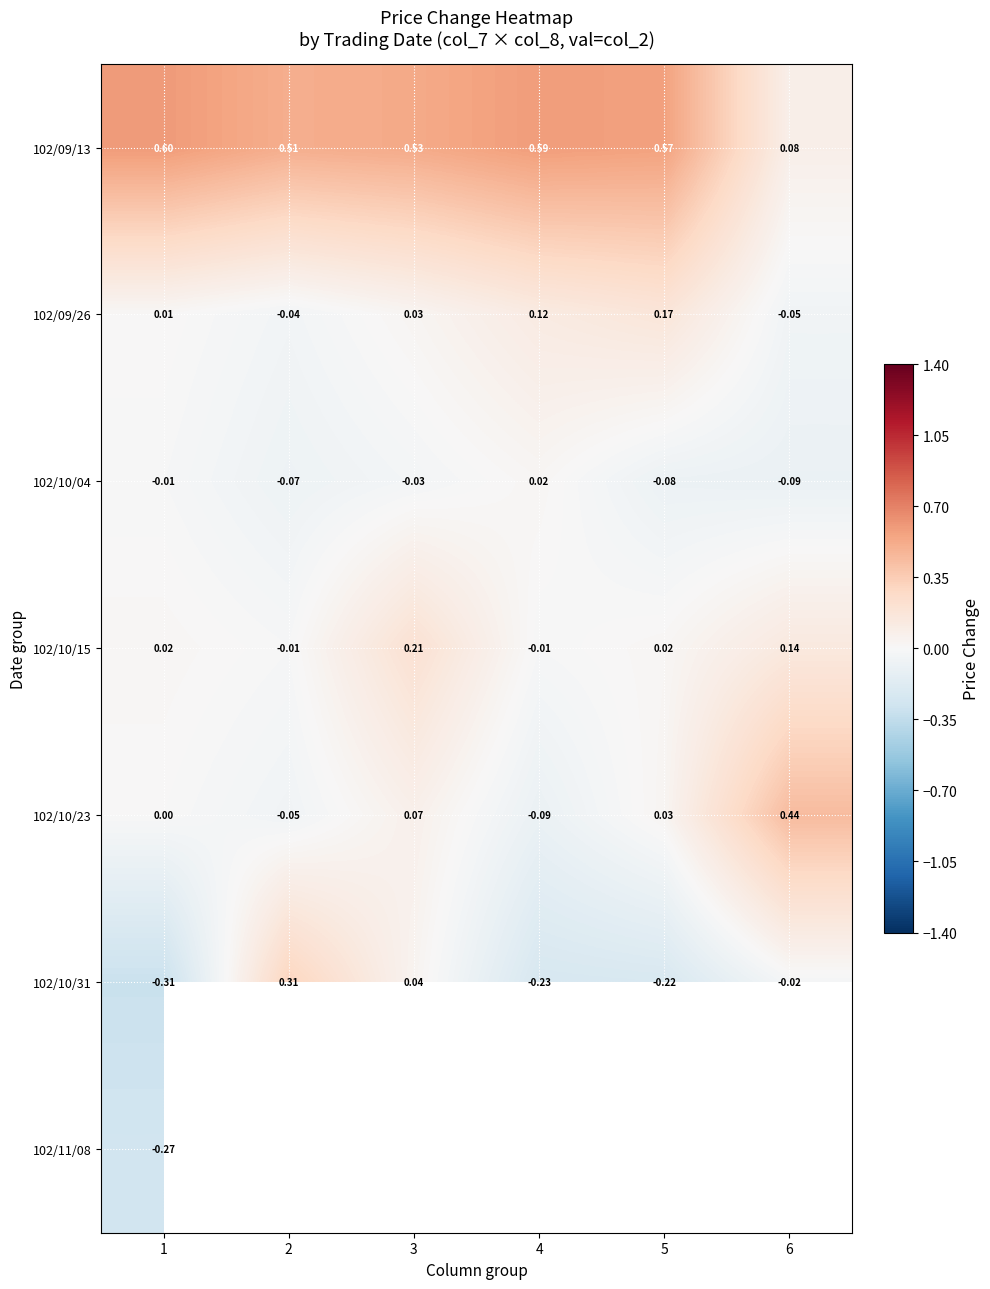

Is the value of 102/09/13 at 1 greater than the value of 102/10/31 at 4?

Yes